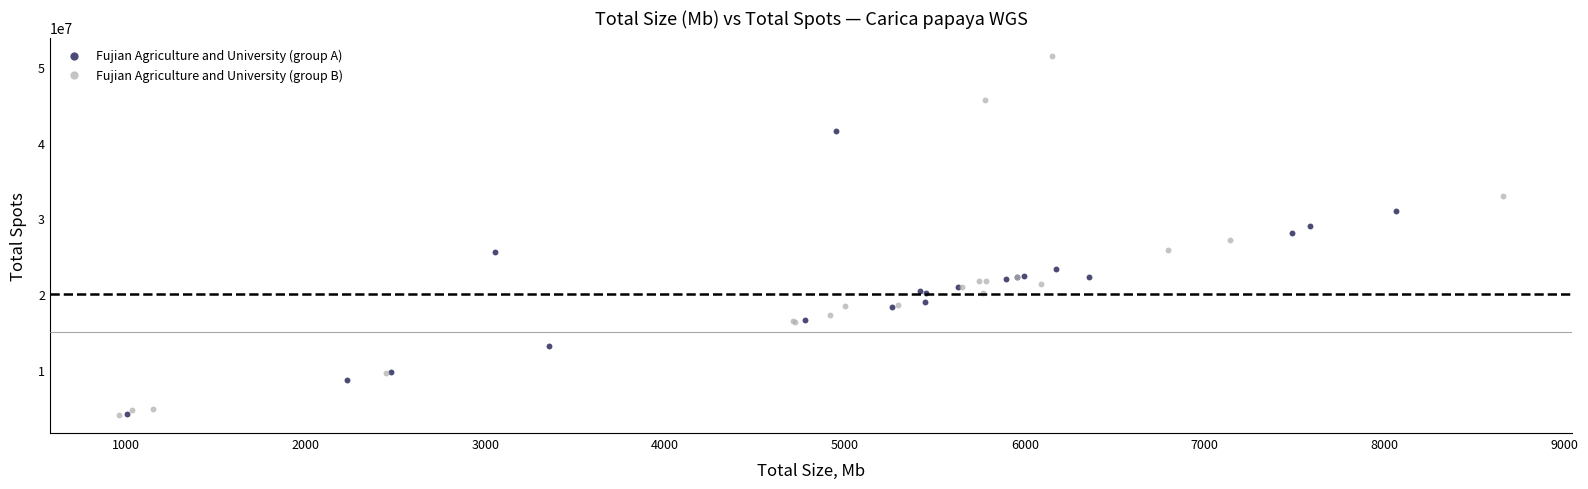

Which series contains the highest Y value?

Fujian Agriculture and University (group B)